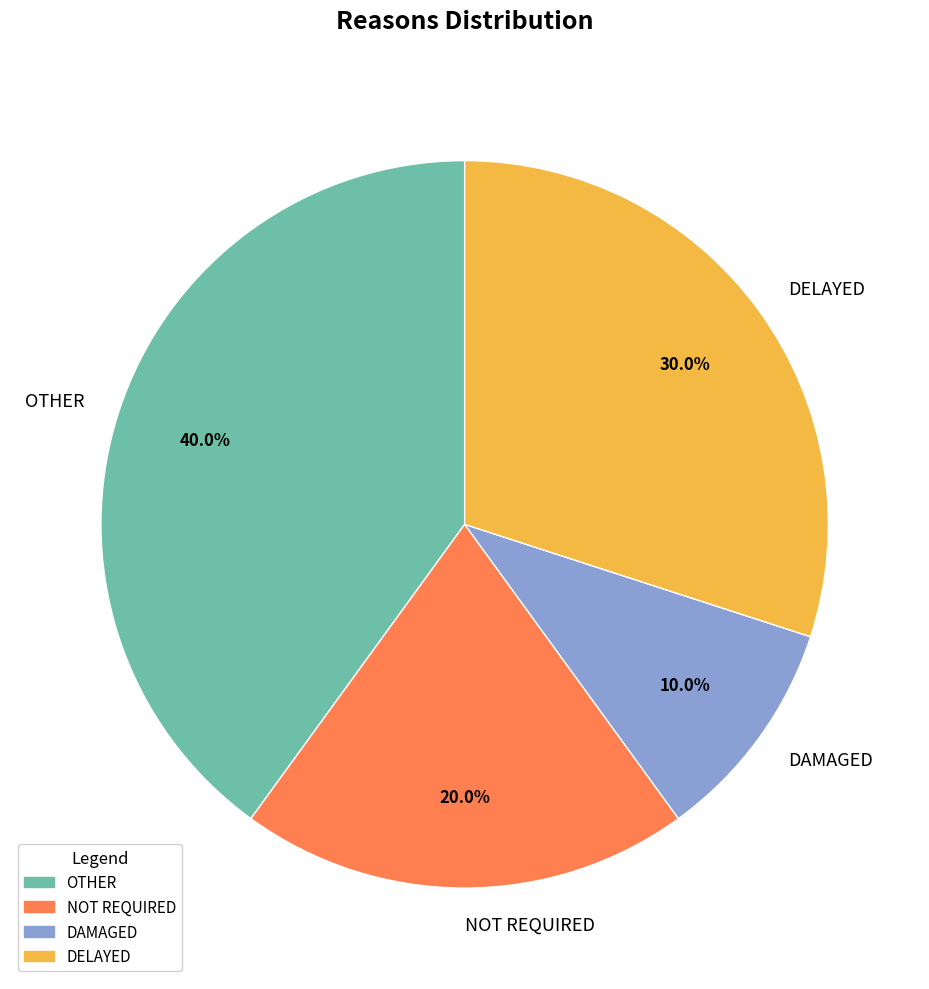

Which category has the smallest portion of the pie?

DAMAGED